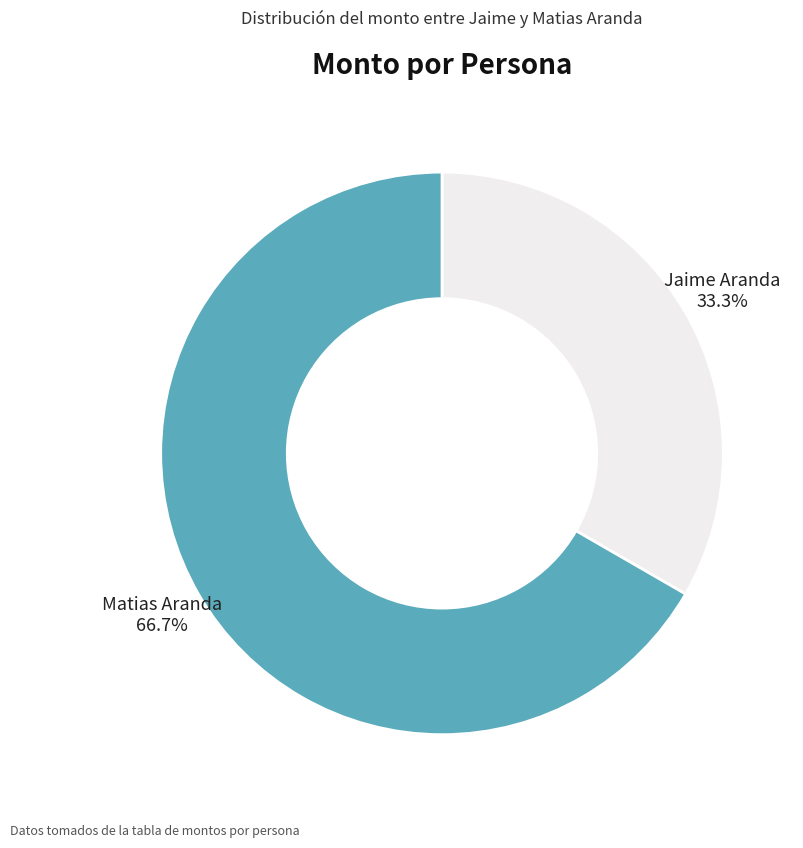

What percentage is NOT represented by Matias Aranda?

33.3%